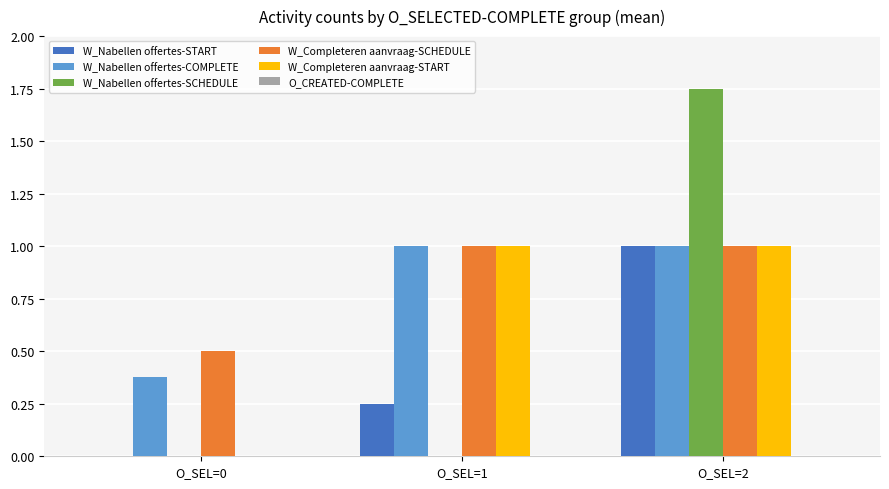

What is the sum of the W_Completeren aanvraag-START values at O_SEL=2 and O_SEL=0?

1.0